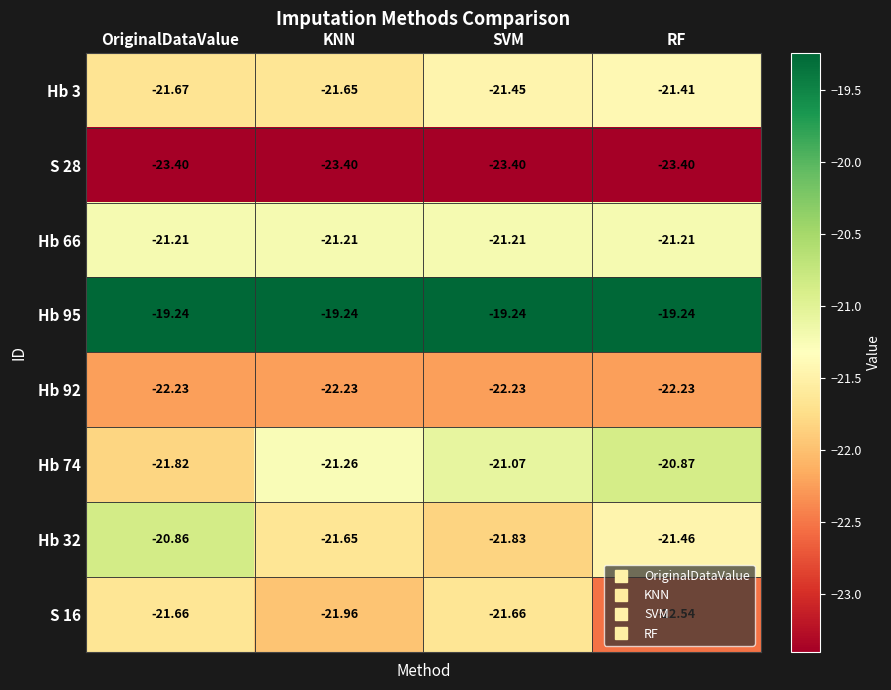

At which label does Hb 74 first exceed -21?

RF